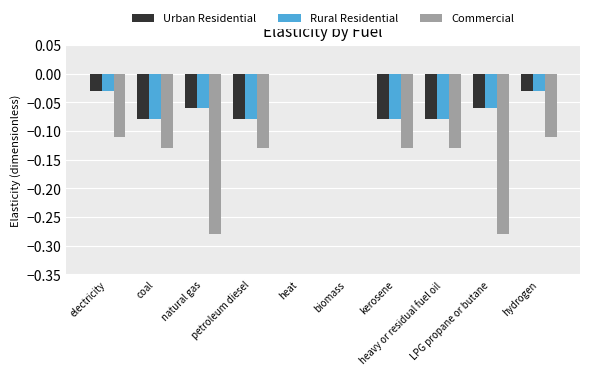

How many Rural Residential values are between 0 and 1?

2